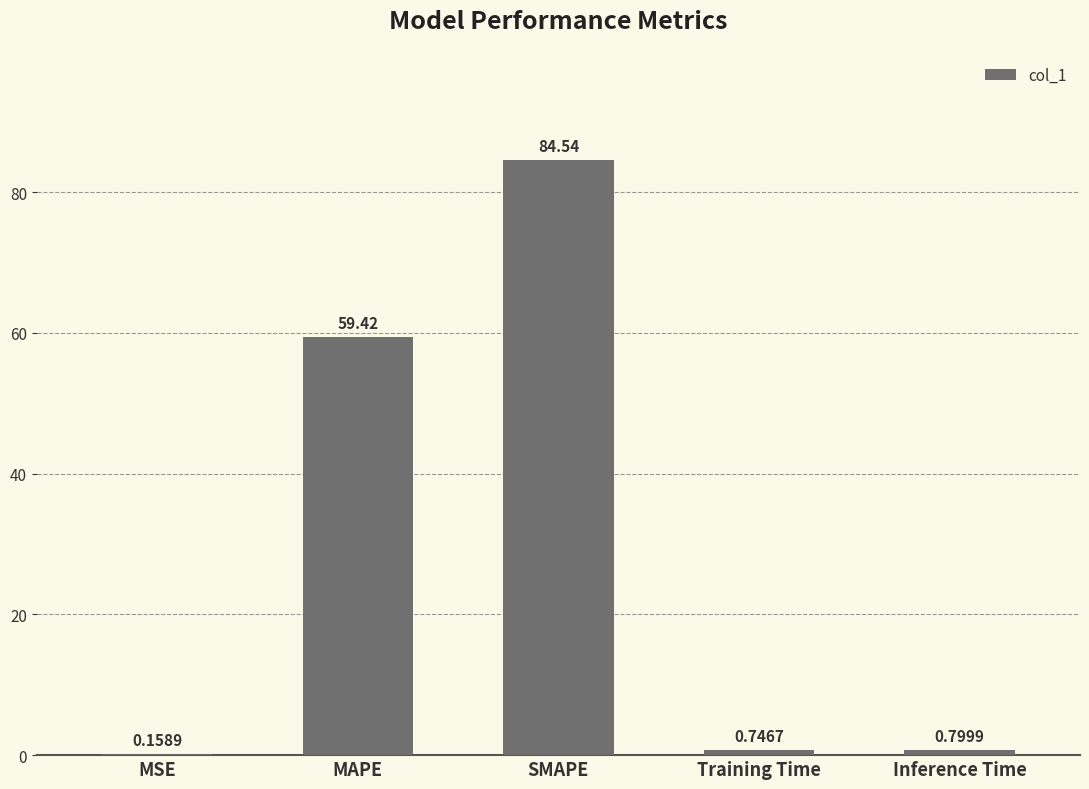

What value does the data have at MAPE?

59.4